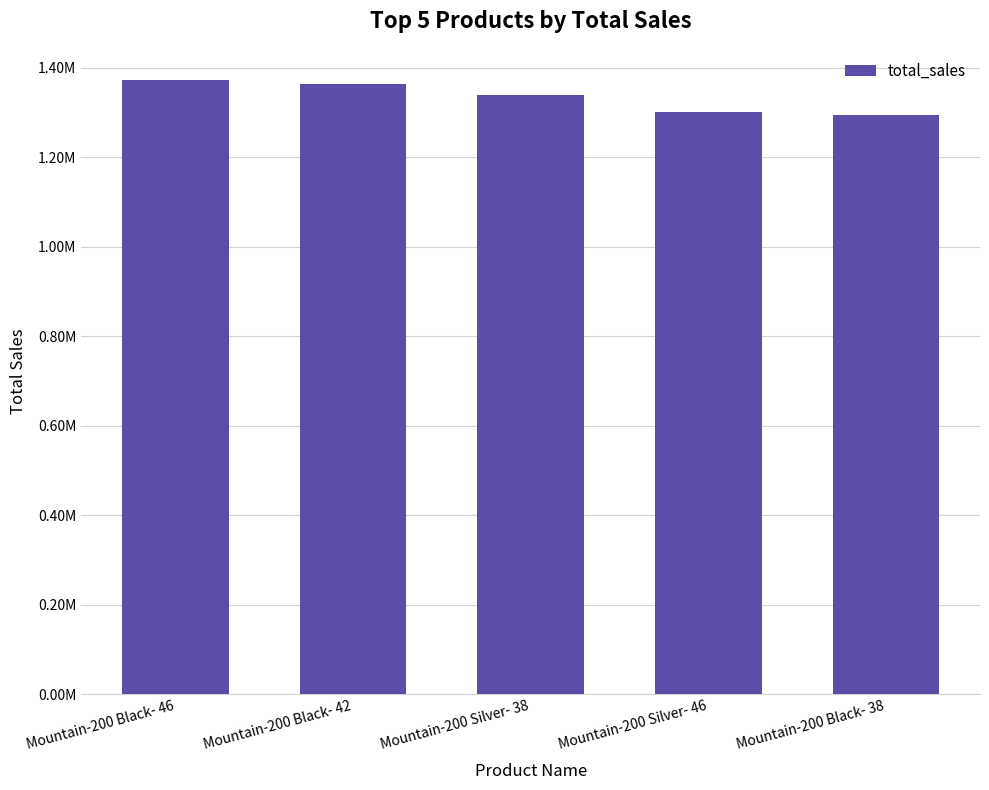

Reading left to right, what are all the values shown in this chart?

1373454	1363128	1339394	1301029	1294854